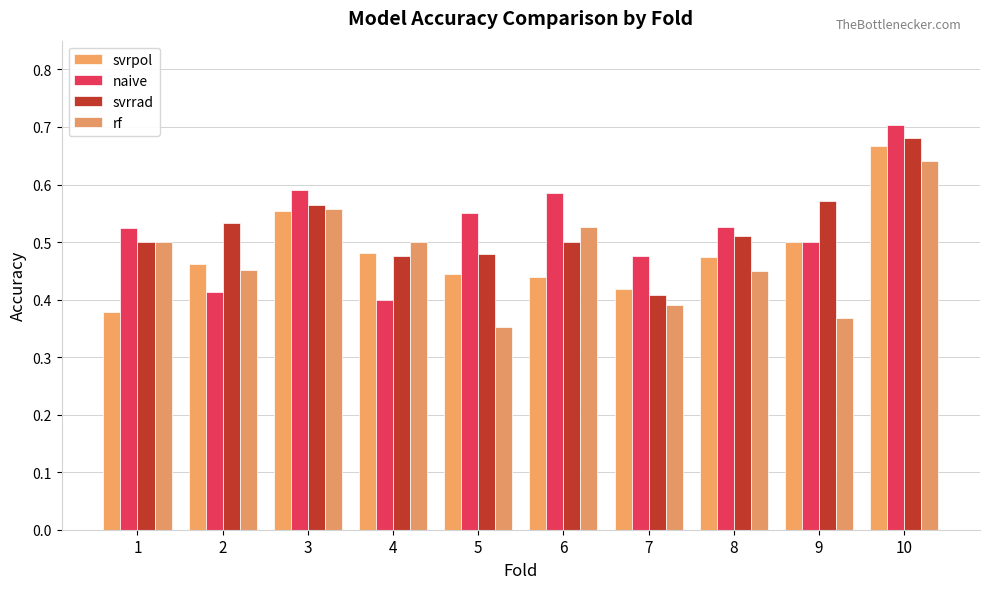

Which series changed the most between 2 and 8?

naive